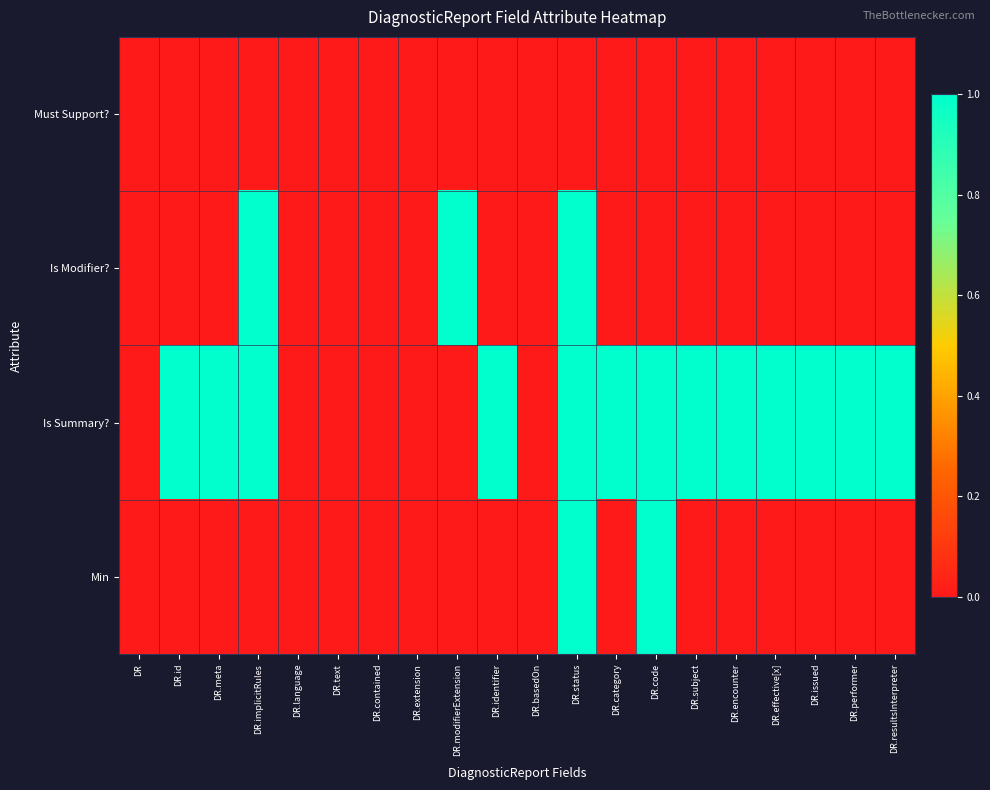

At which category is the sum across all series the highest?

DR.status